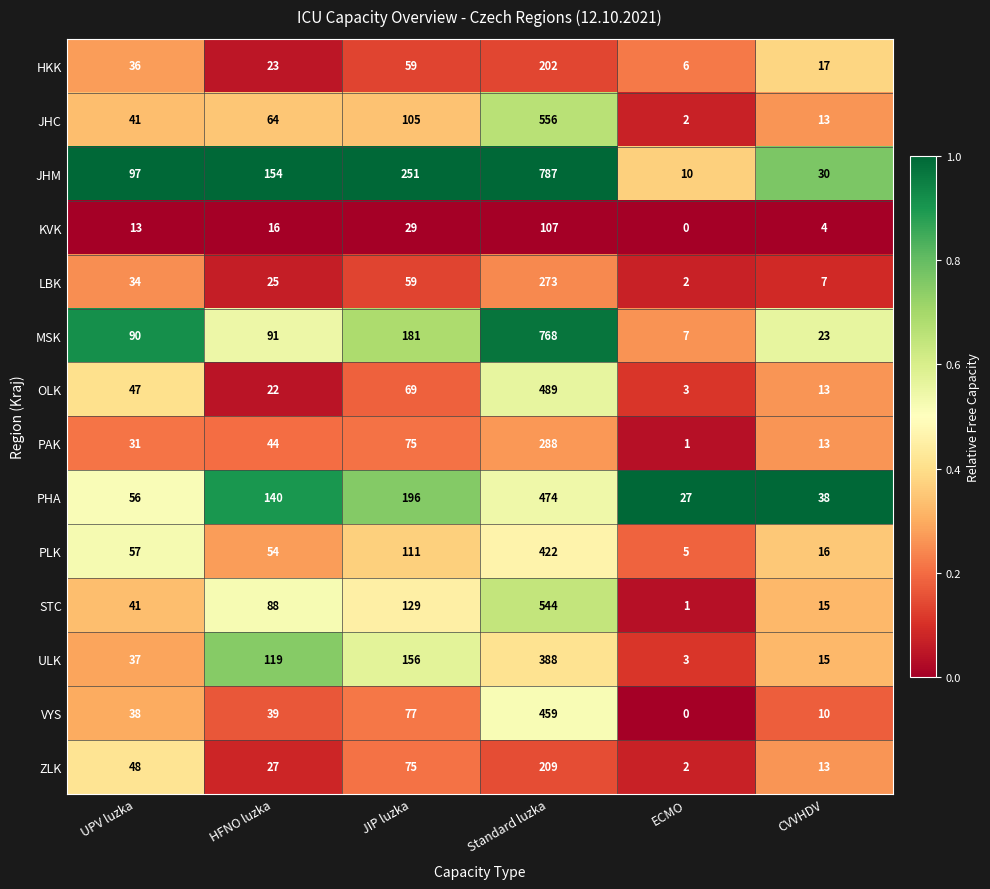

How many categories are shown in the chart?

6